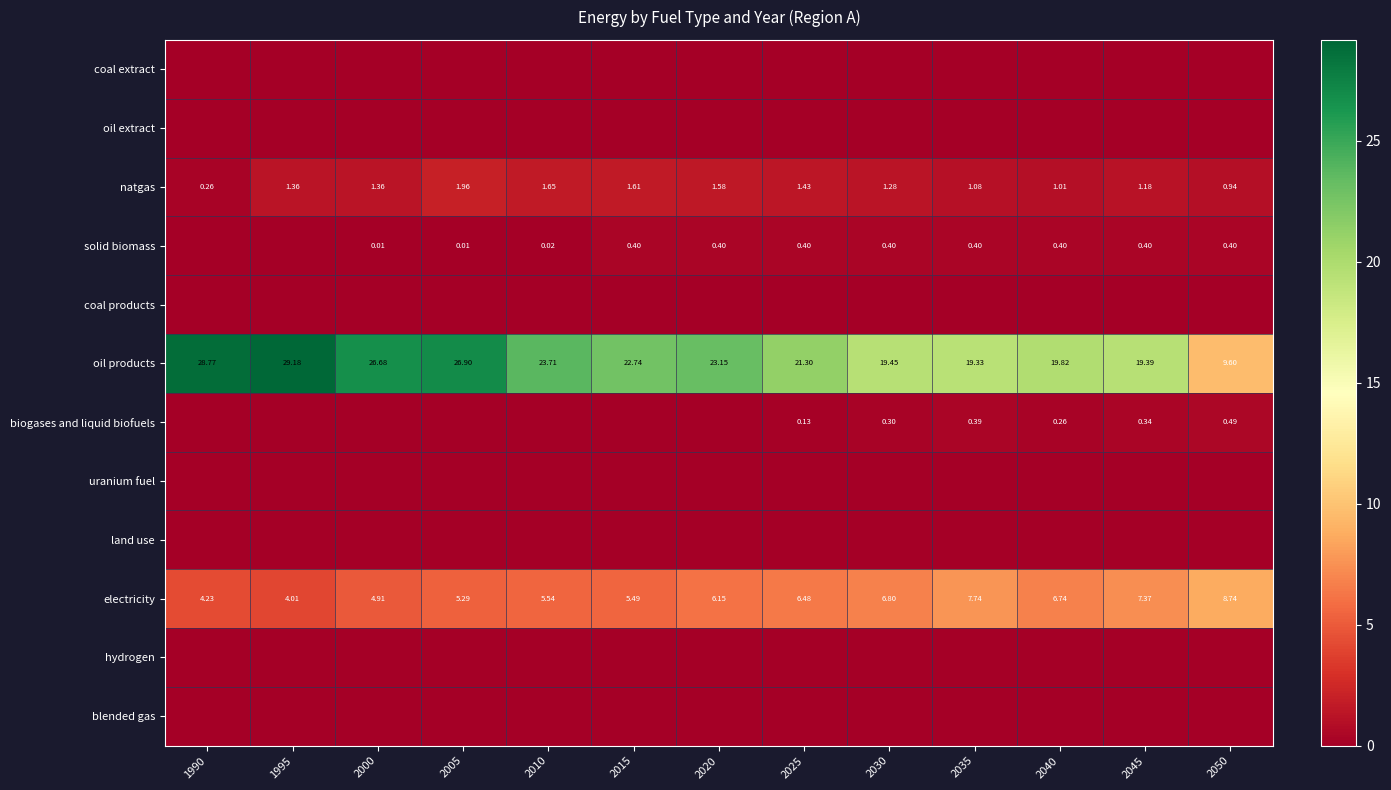

At which category is the sum across all series the highest?

1995